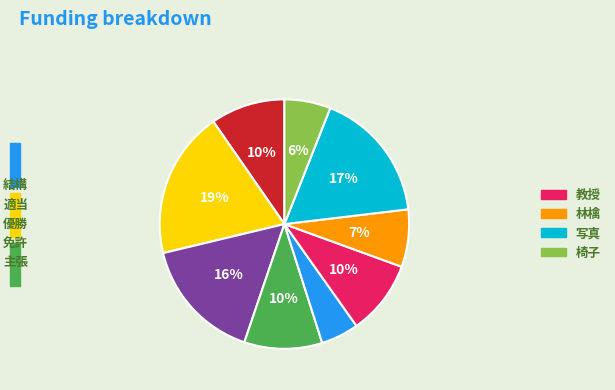

To the nearest percent, what is the average slice percentage?

11%